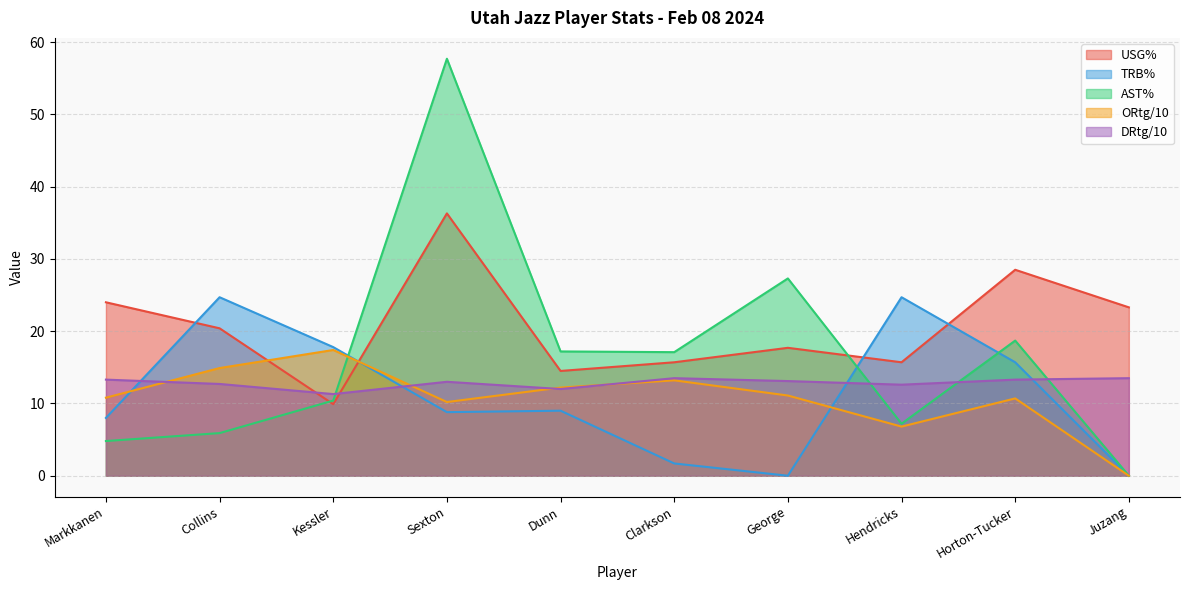

Where does the TRB% series first go above 9?

Collins